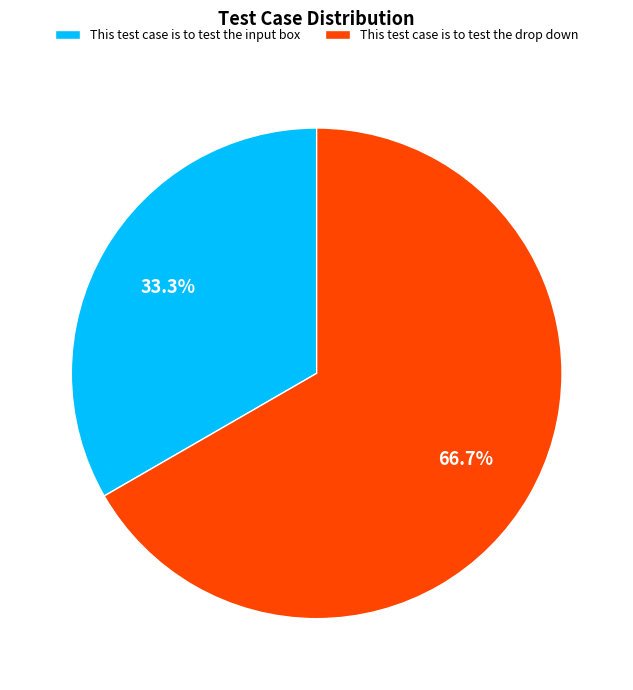

Do This test case is to test the drop down and This test case is to test the input box together represent more than half of the pie?

Yes